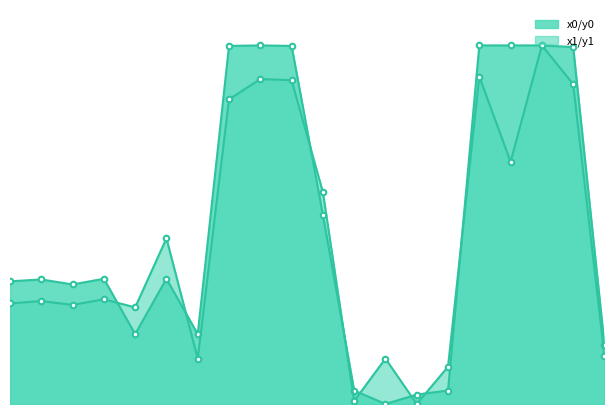

At which category does y1 reach its first local peak?

1